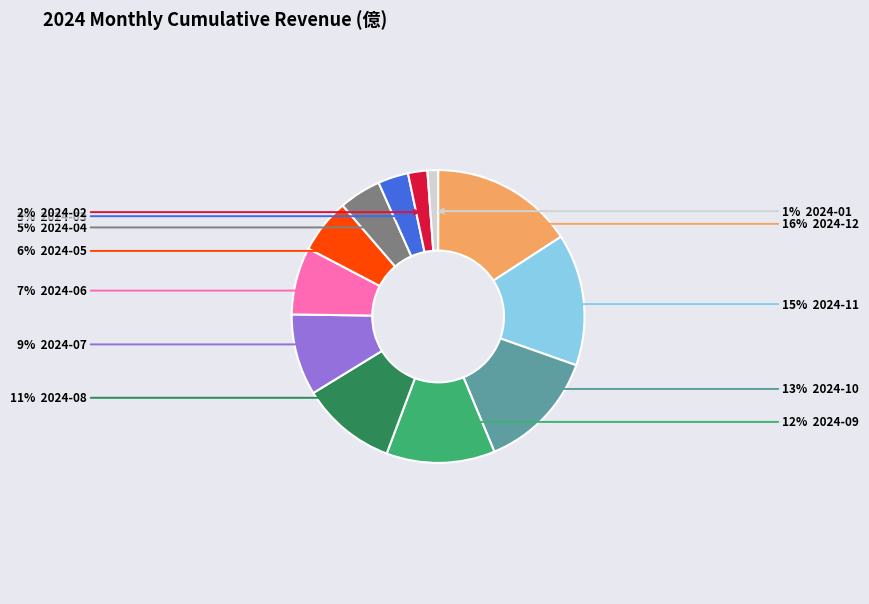

To the nearest percent, what is the average slice percentage?

8%